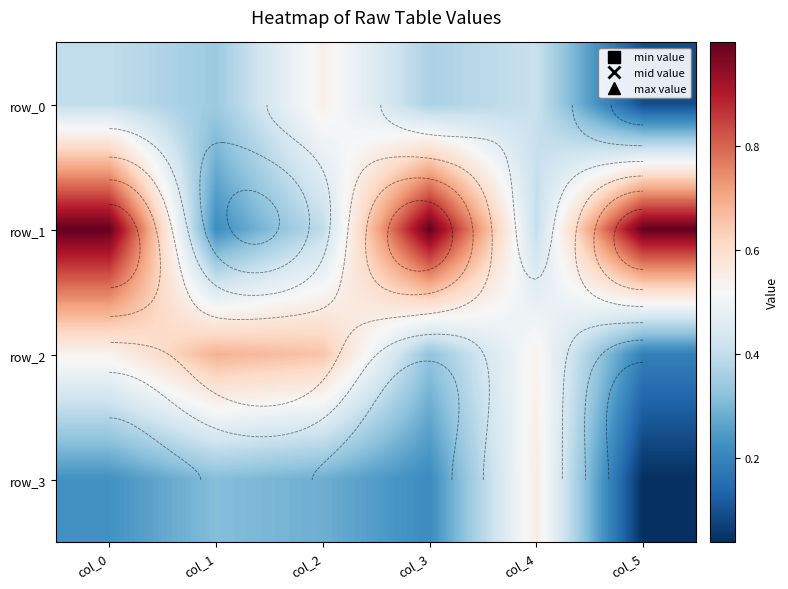

What is the total value across all series at col_1?

1.6